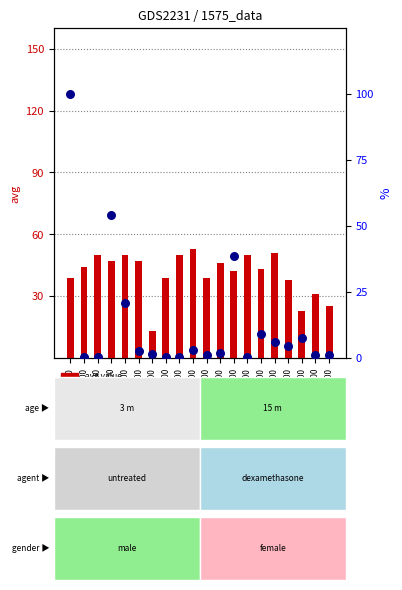

Which series has the largest total across all categories?

avg value